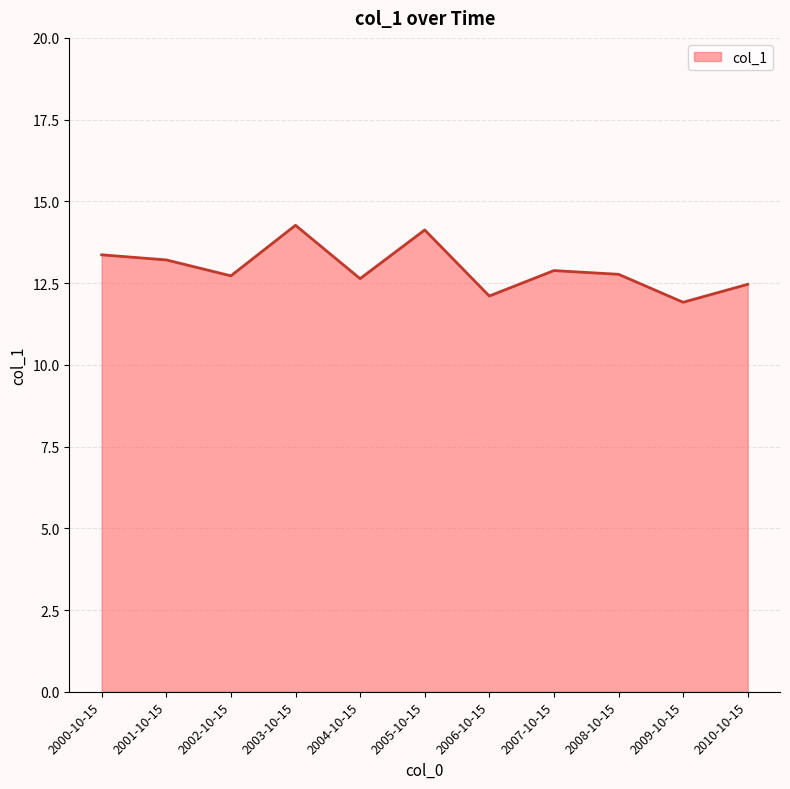

What is the difference between the maximum and minimum values?

2.4